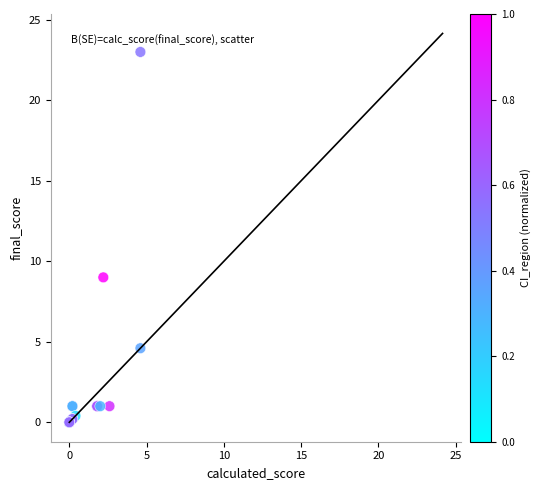

What Y value in the scatter plot is closest to 11?

9.0